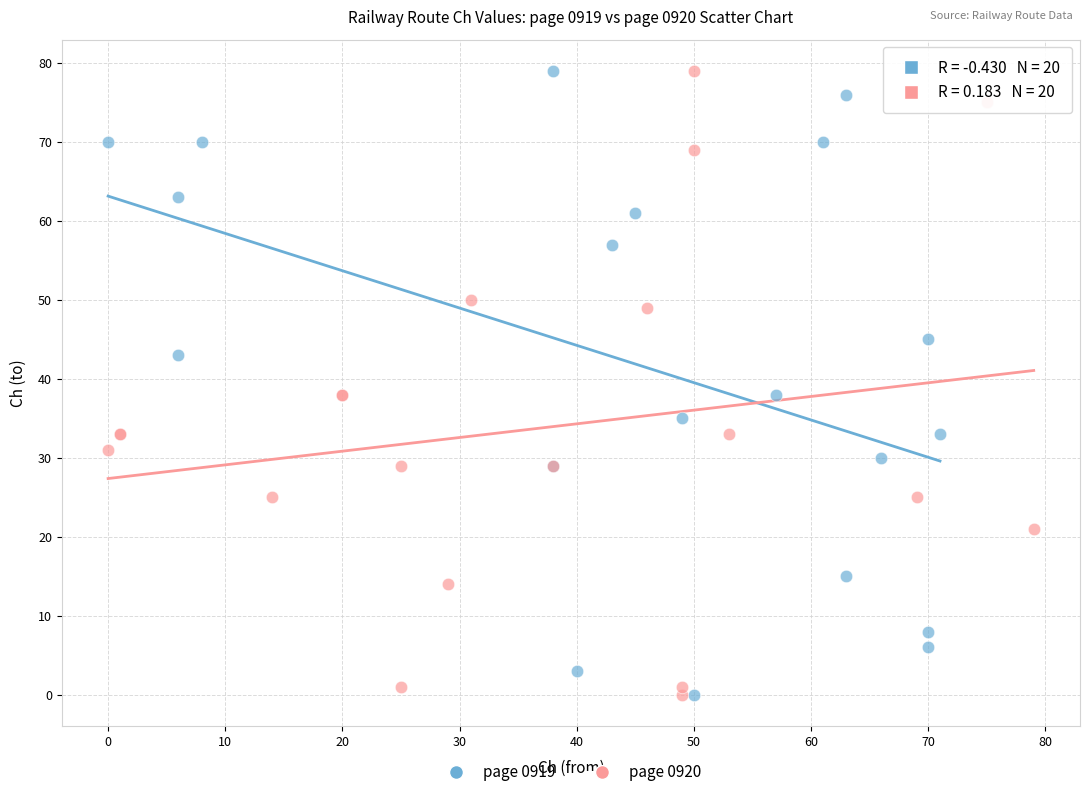

What are all the series names shown in the legend?

page 0919, page 0920